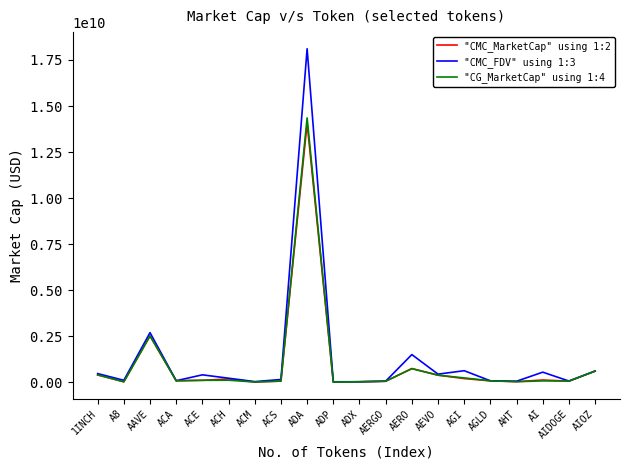

What is the approximate value of "CG_MarketCap" using 1:4 at A8?

21777375.0